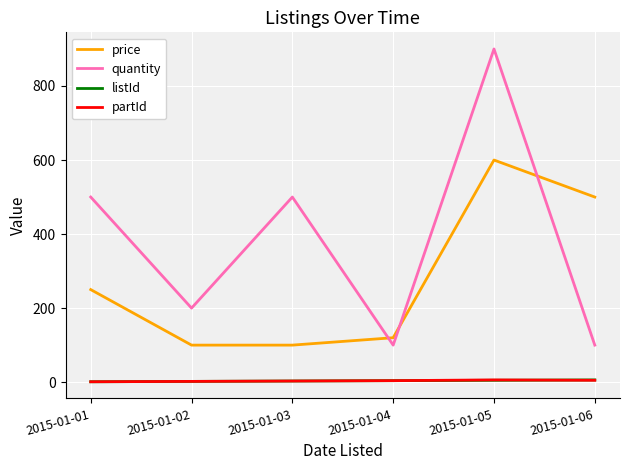

Which category has the highest value in the quantity series?

2015-01-05